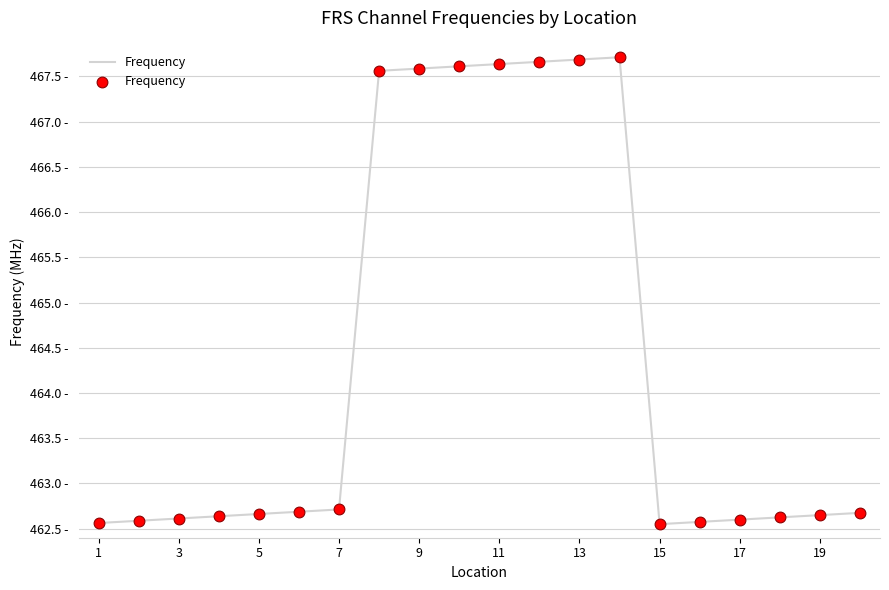

Does the chart have visible grid lines?

Yes